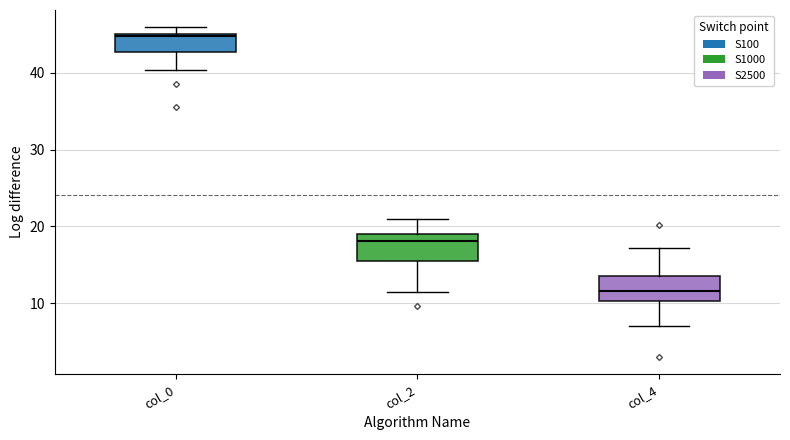

Reading left to right, transcribe this box plot: for each box, give where its median line is, the range the box spans, and where its two whiskers end, as read against the y-axis. The values are not printed on the chart, so give them approximately, as read against the axis.

col_0: median 45, box 43 to 45, whiskers 40 to 46
col_2: median 18, box 16 to 19, whiskers 12 to 21
col_4: median 12, box 10 to 14, whiskers 7 to 17